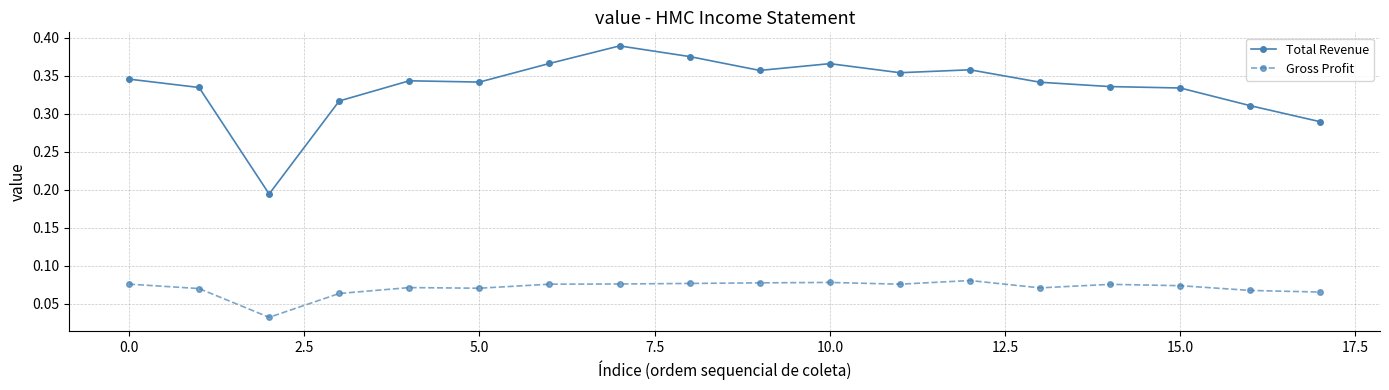

Rank the series by their average value, from highest to lowest.

Total Revenue, Gross Profit